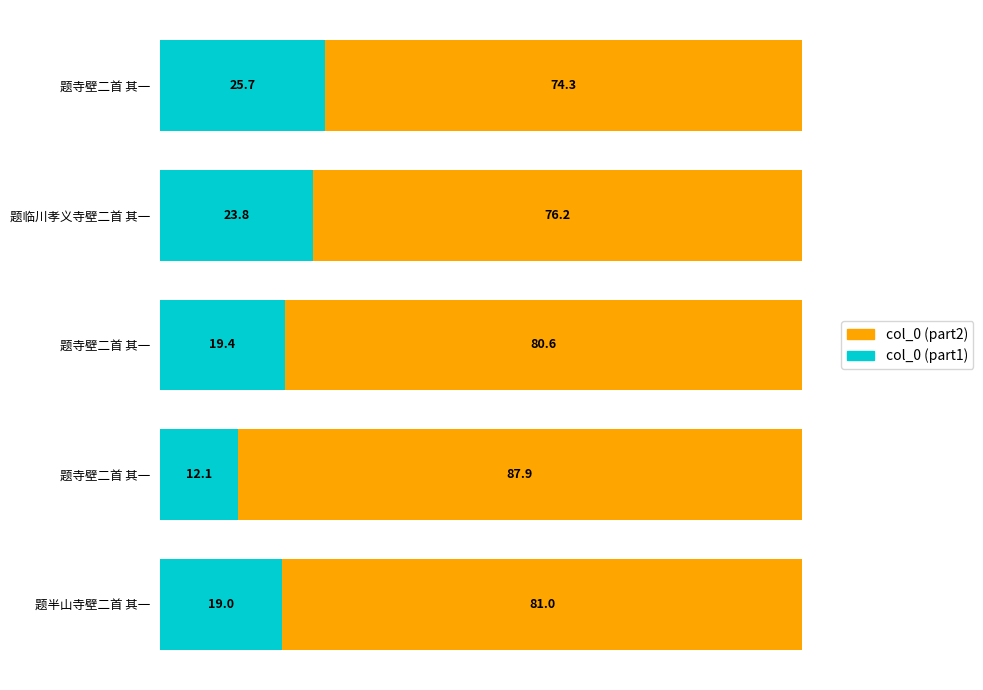

Reading left to right, transcribe all the data shown in this chart.

col_0 (part1): 19.0	12.1	19.4	23.8	25.7
col_0 (part2): 81.0	87.9	80.6	76.2	74.3